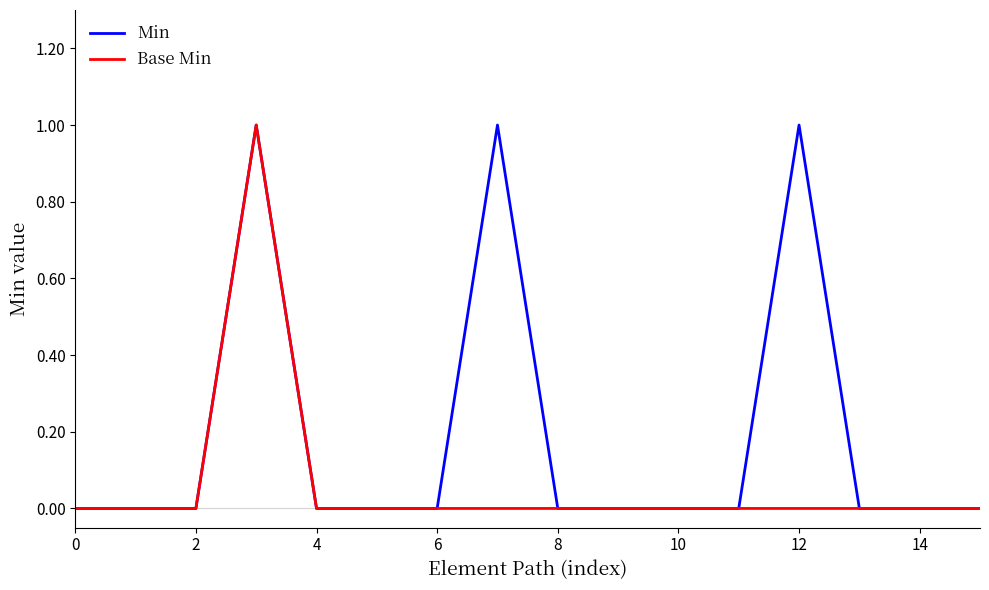

Rank the series by their average value, from highest to lowest.

Min, Base Min